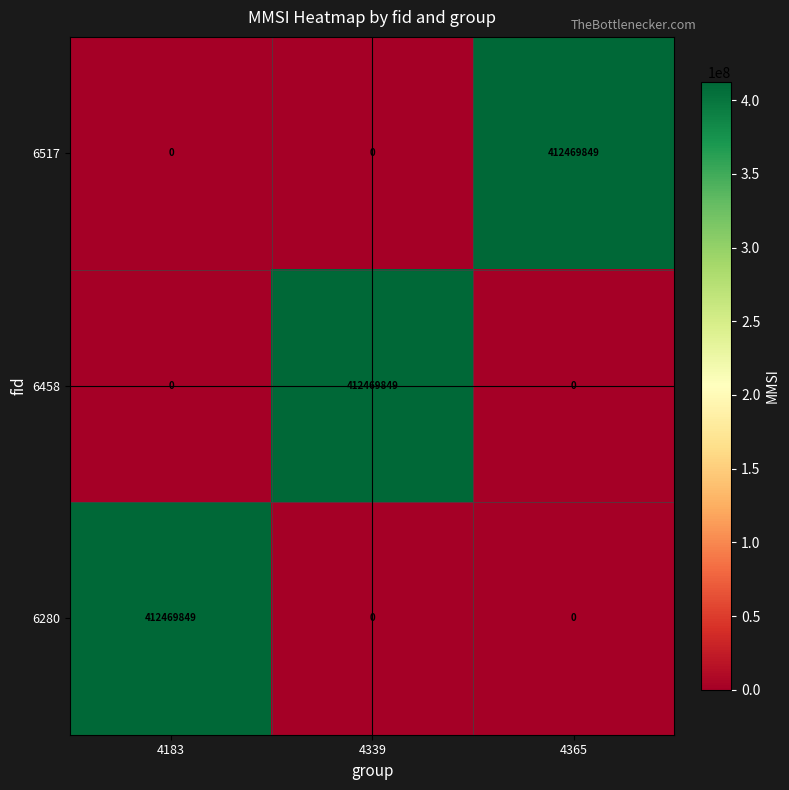

How many 6458 values are between 0 and 412469849?

3